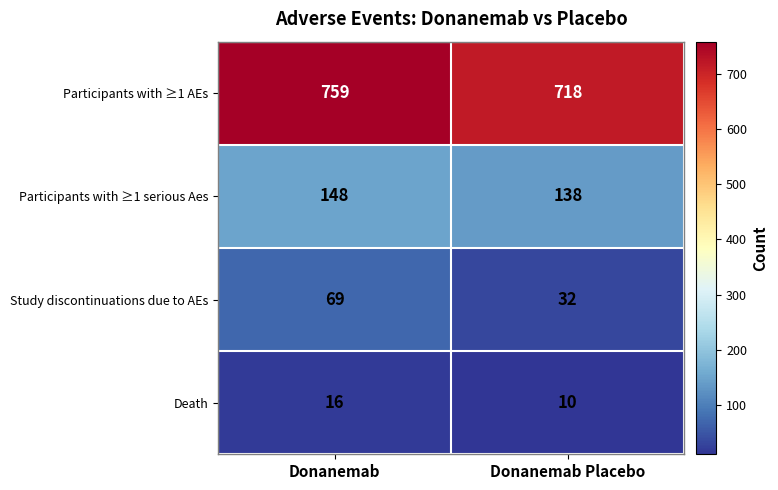

Count the number of categories in the chart.

2